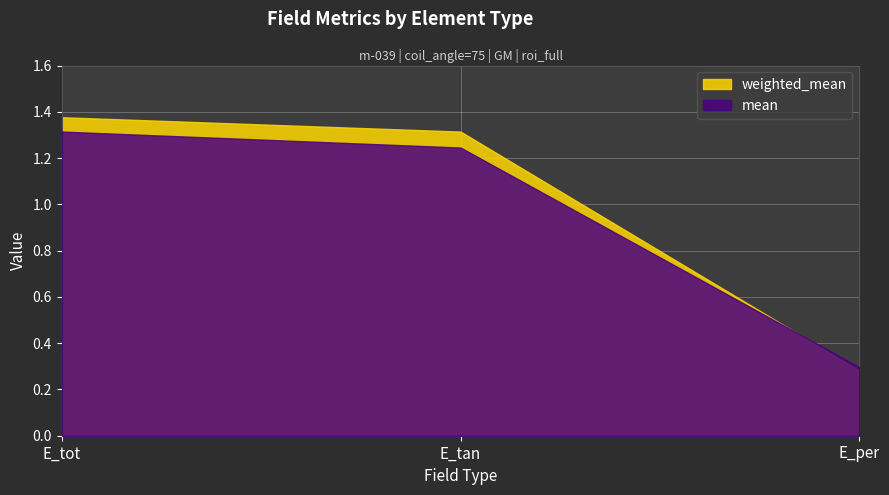

How many data points in mean are above 1?

2